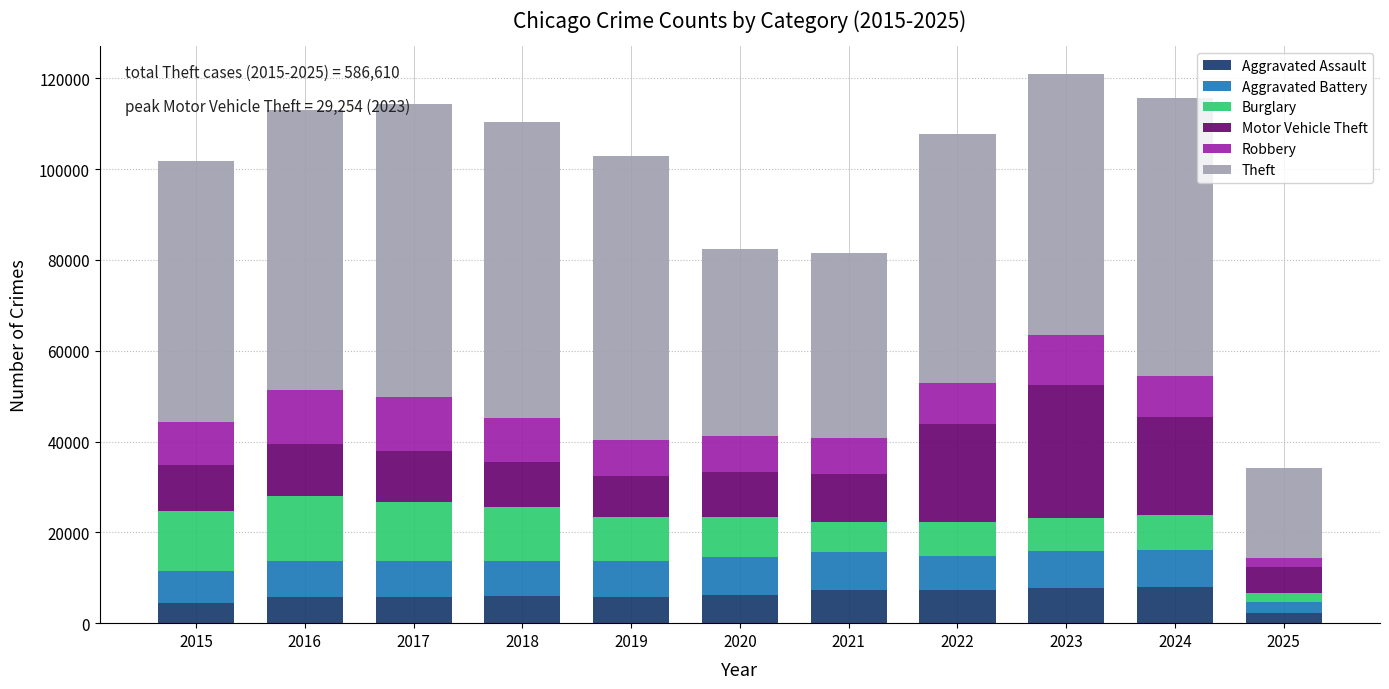

What is the difference between the maximum and minimum values in the Aggravated Assault series?

5629